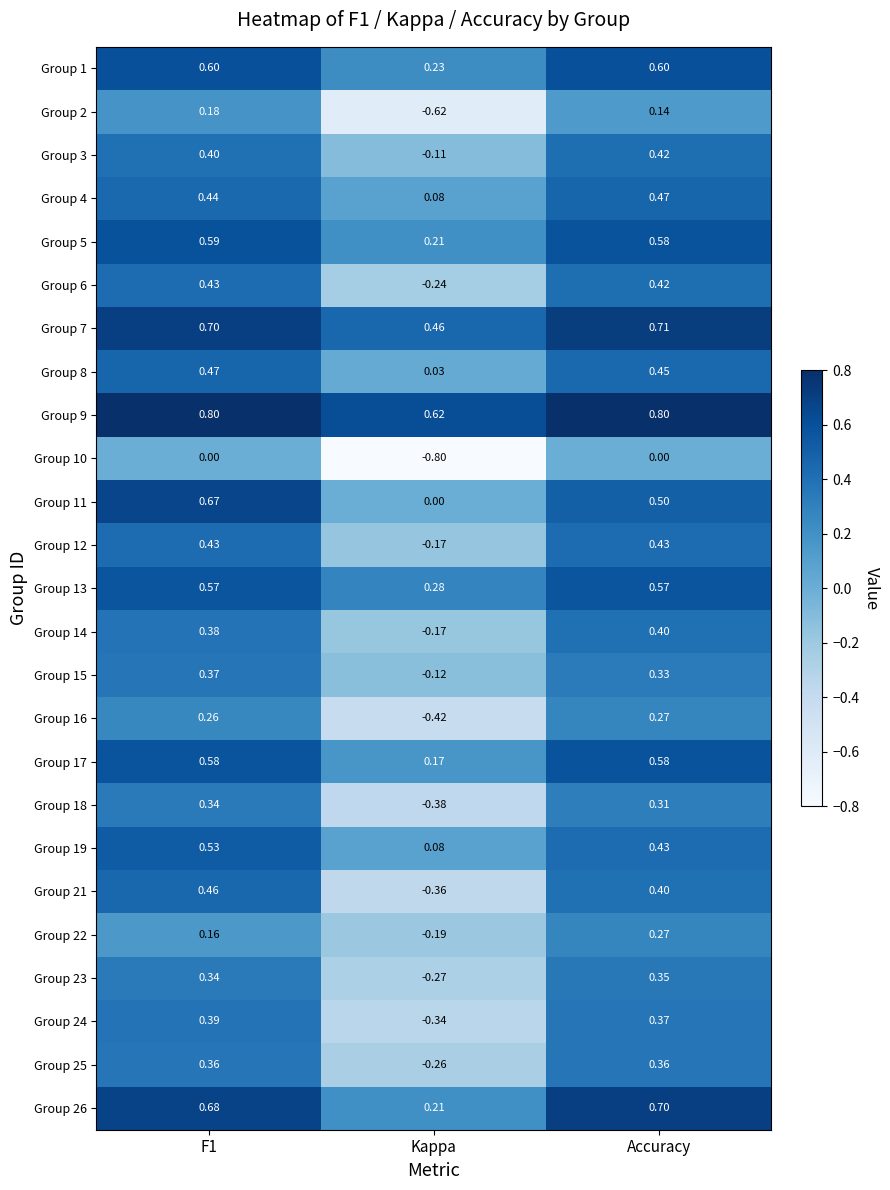

What is the maximum value shown in the chart?

0.8